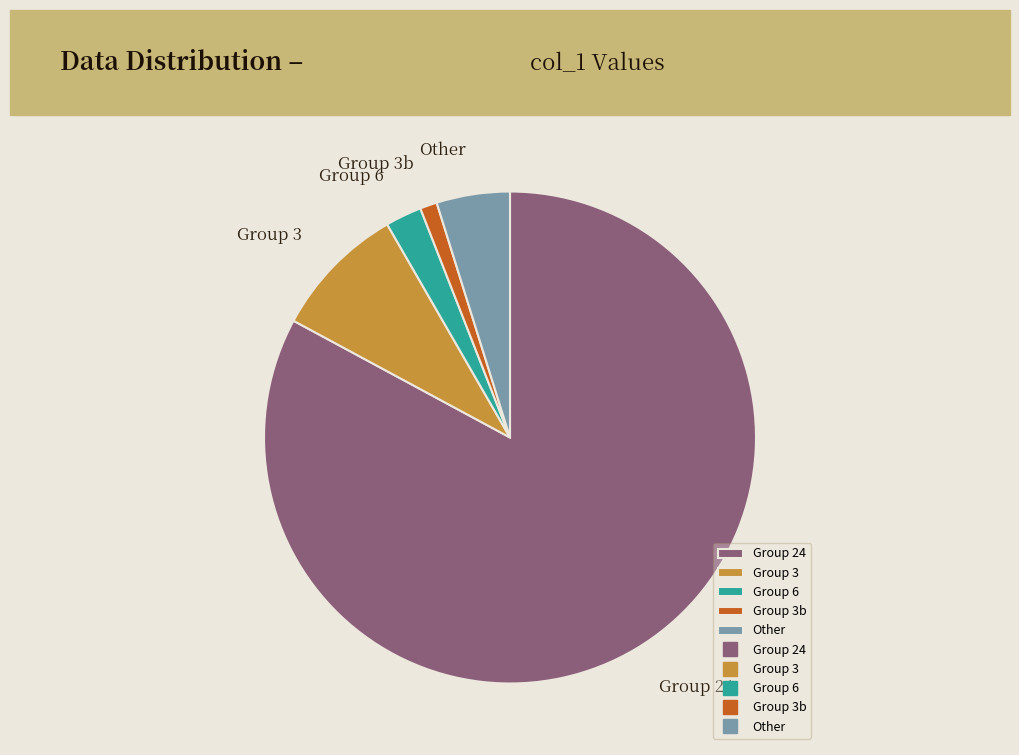

Rank the categories by value from highest to lowest.

Group 24, Group 3, Other, Group 6, Group 3b